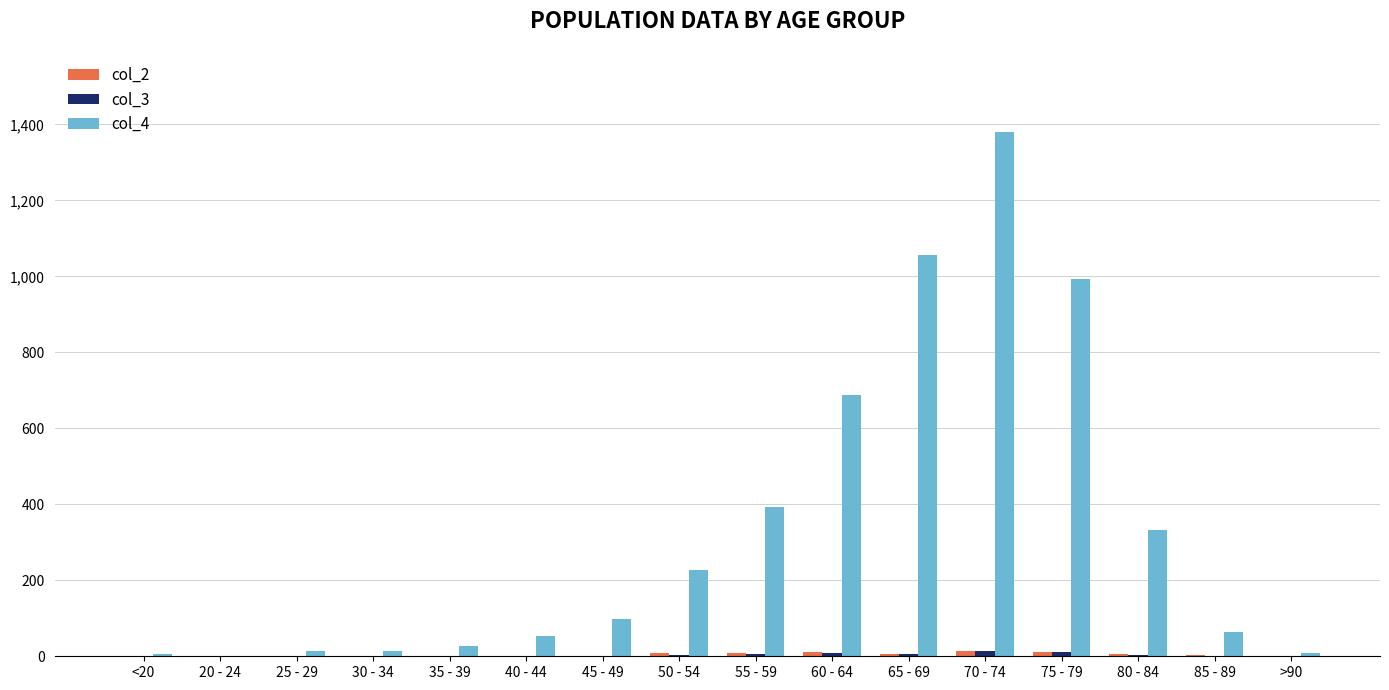

What is the greatest value displayed?

1381